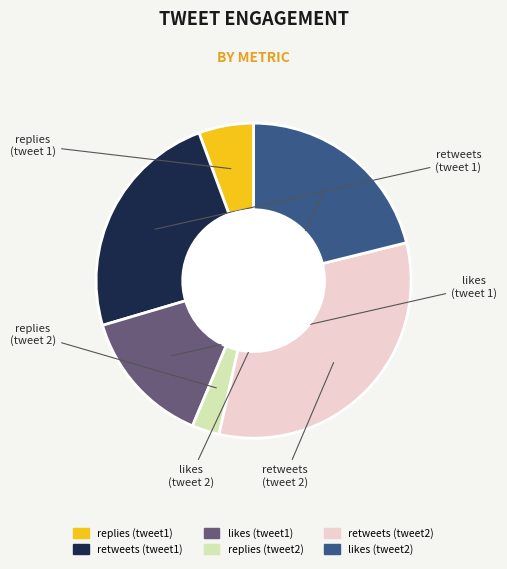

Rank the categories by value from highest to lowest.

retweets (tweet2), retweets (tweet1), likes (tweet2), likes (tweet1), replies (tweet1), replies (tweet2)